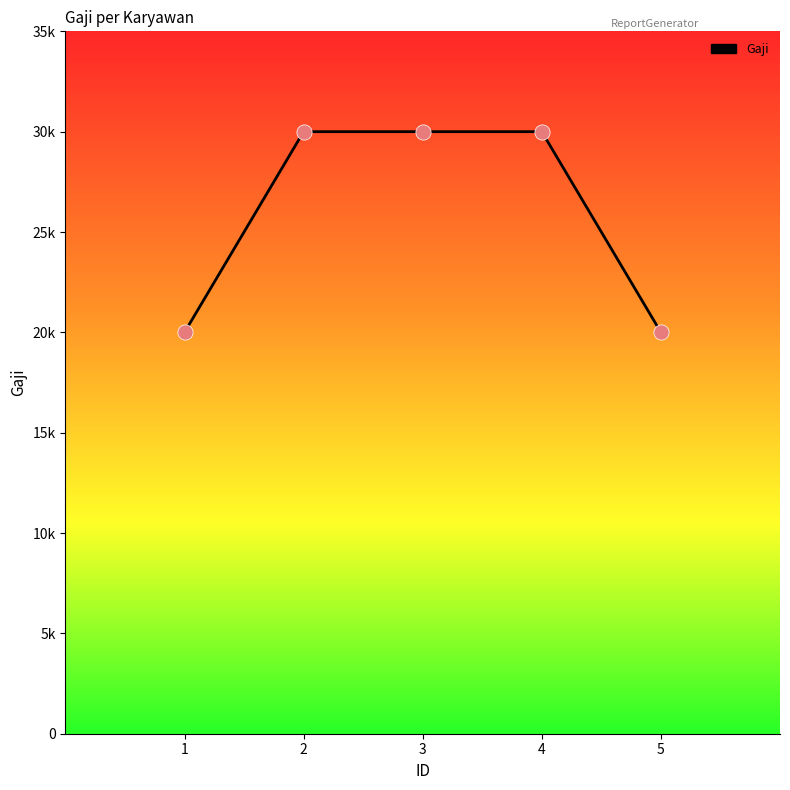

Does the chart have visible grid lines?

No